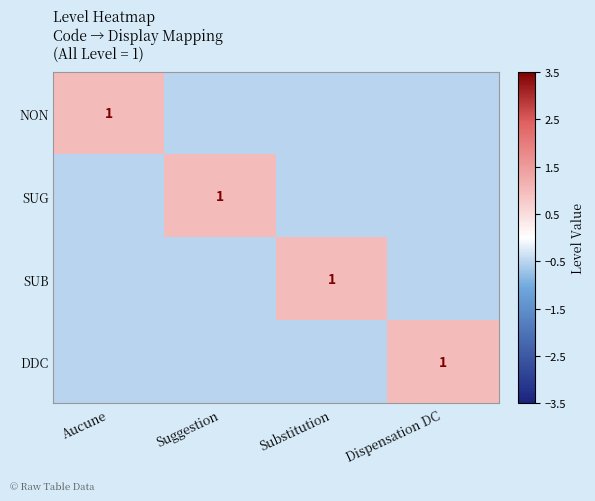

What is the greatest value displayed?

1.0